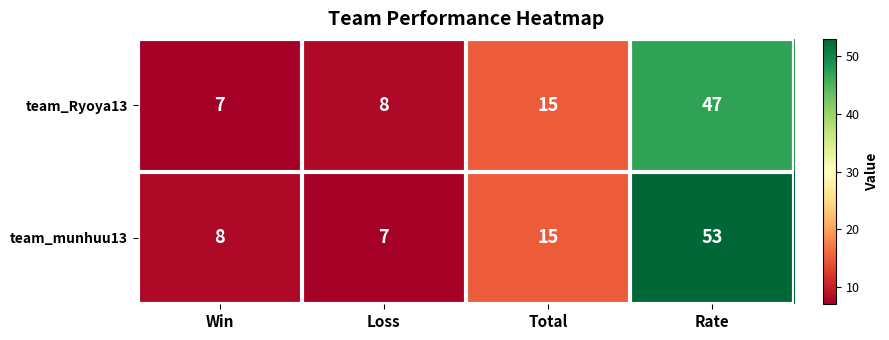

How many categories are shown in the chart?

4